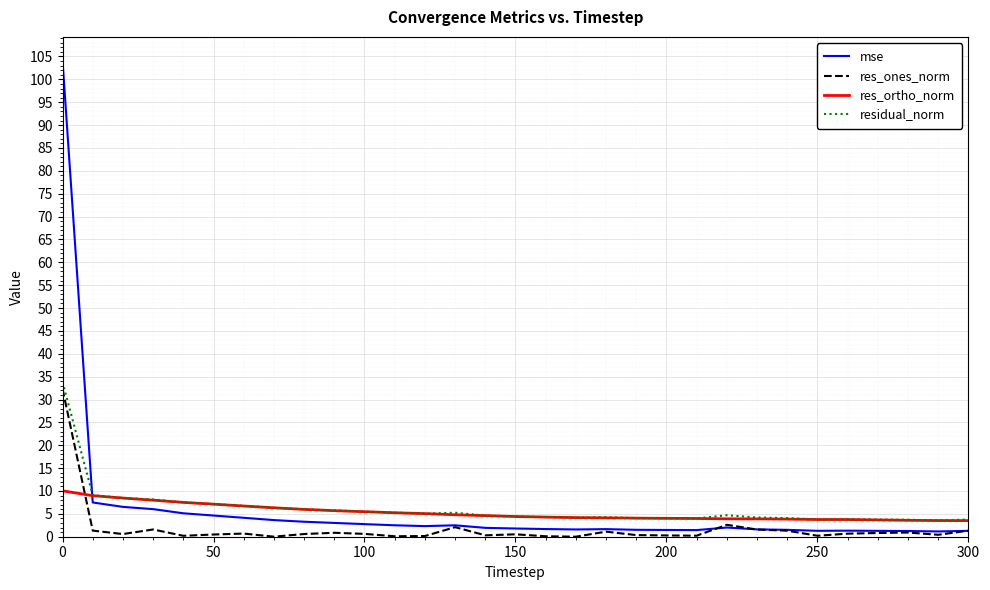

Which series has the widest spread of values?

mse